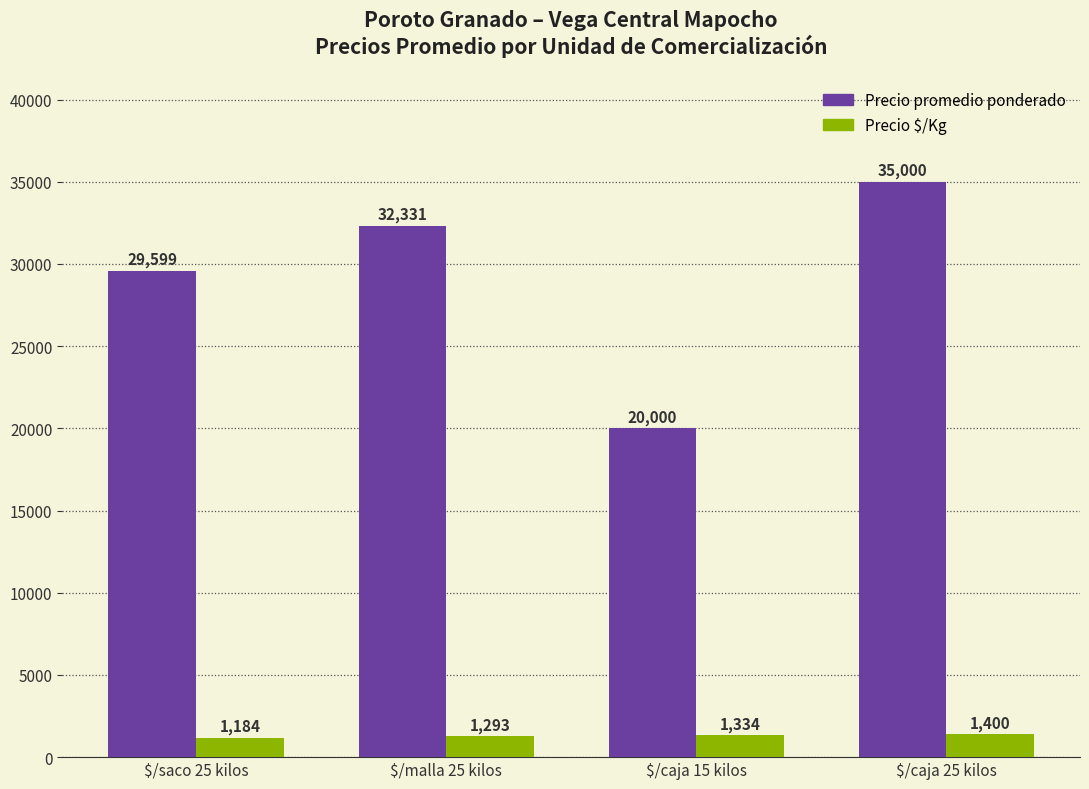

The value of Precio promedio ponderado at $/caja 25 kilos is 35000. True or false?

True